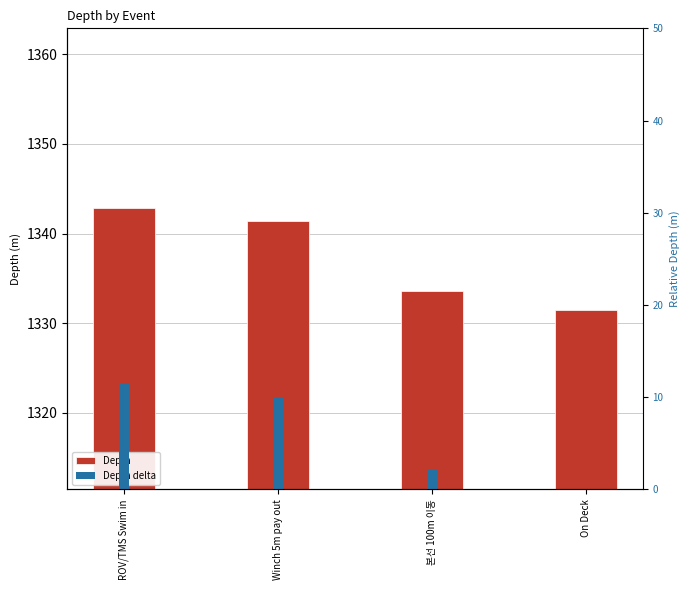

True or false: Depth has a value of 1333.6 at 본선 100m 이동.

True